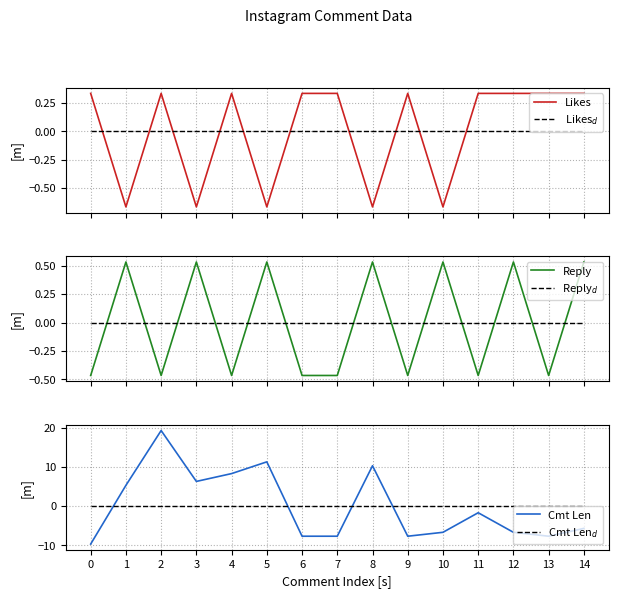

What are all the series names shown in the legend?

Likes, Likes$_d$, Reply, Reply$_d$, Cmt Len, Cmt Len$_d$